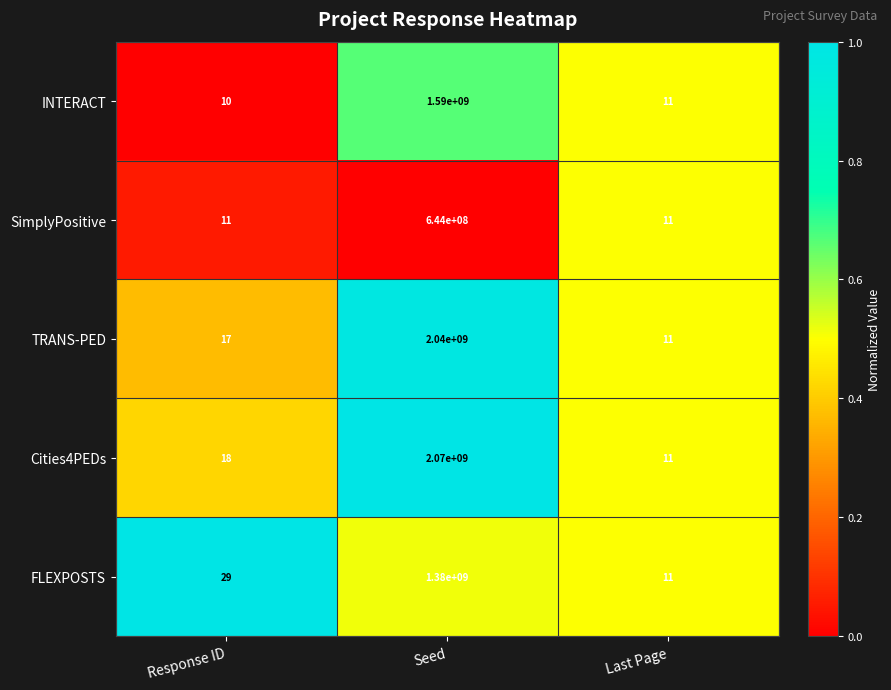

Rank the categories by FLEXPOSTS value from lowest to highest.

Last Page, Response ID, Seed